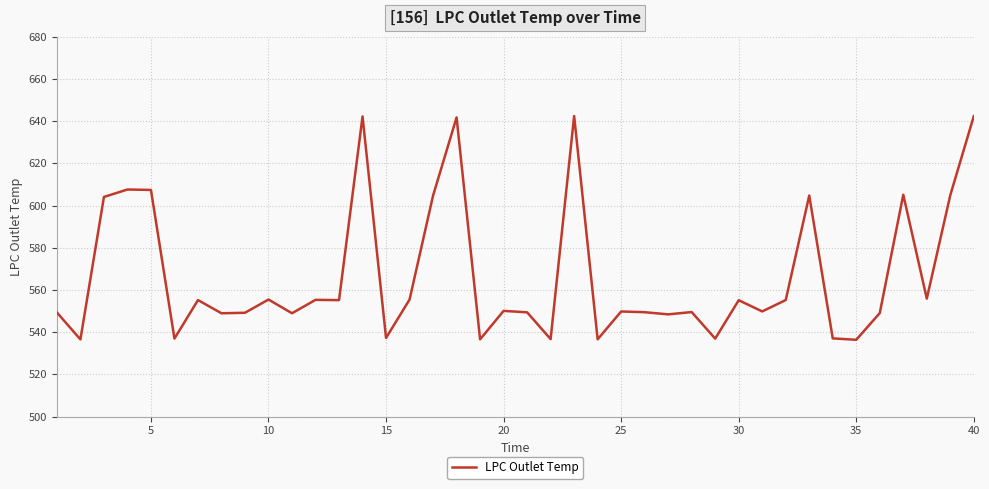

What is the difference between the maximum and minimum values?

106.1